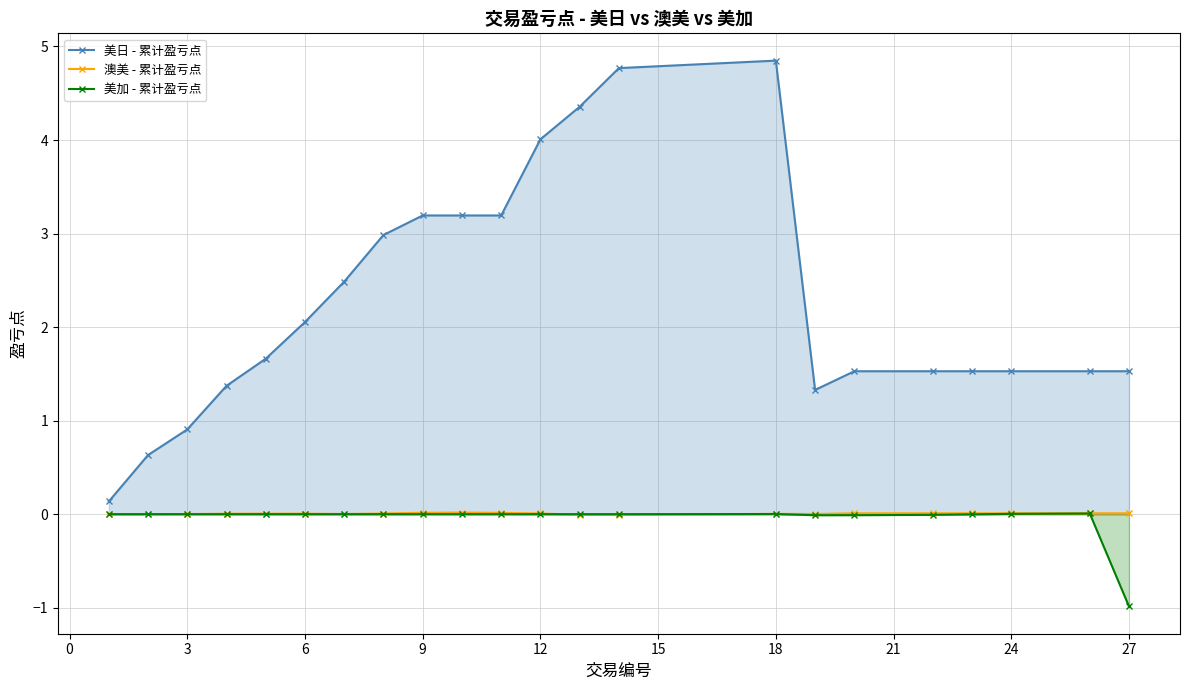

True or false: 澳美 - 累计盈亏点 and 美加 - 累计盈亏点 intersect in this chart.

True